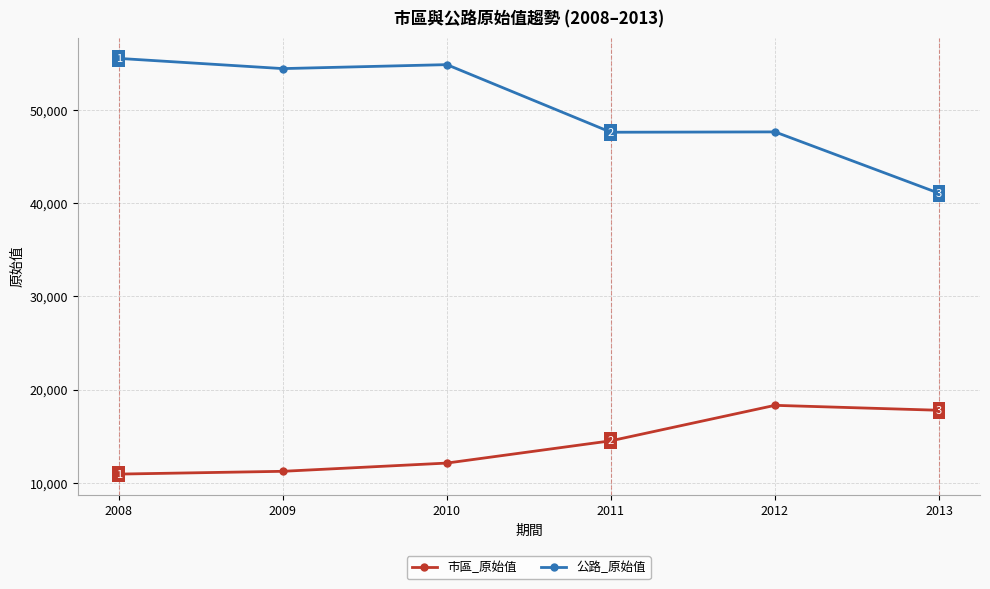

Where is the first local maximum for 公路_原始值?

2010